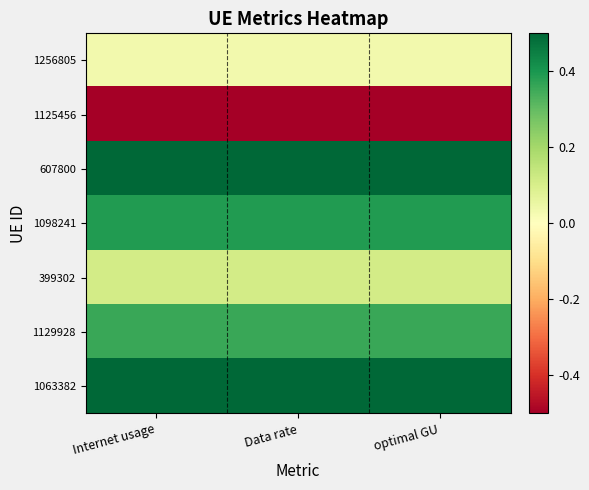

Rank the series by their maximum value, from lowest to highest.

1125456, 1256805, 399302, 1129928, 1098241, 1063382, 607800